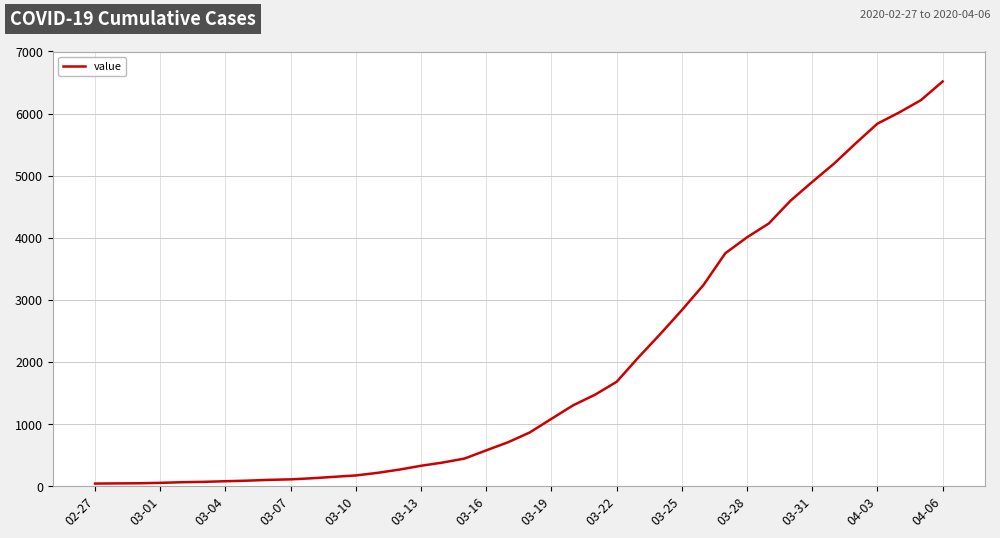

What is the difference between the maximum and minimum values?

6475